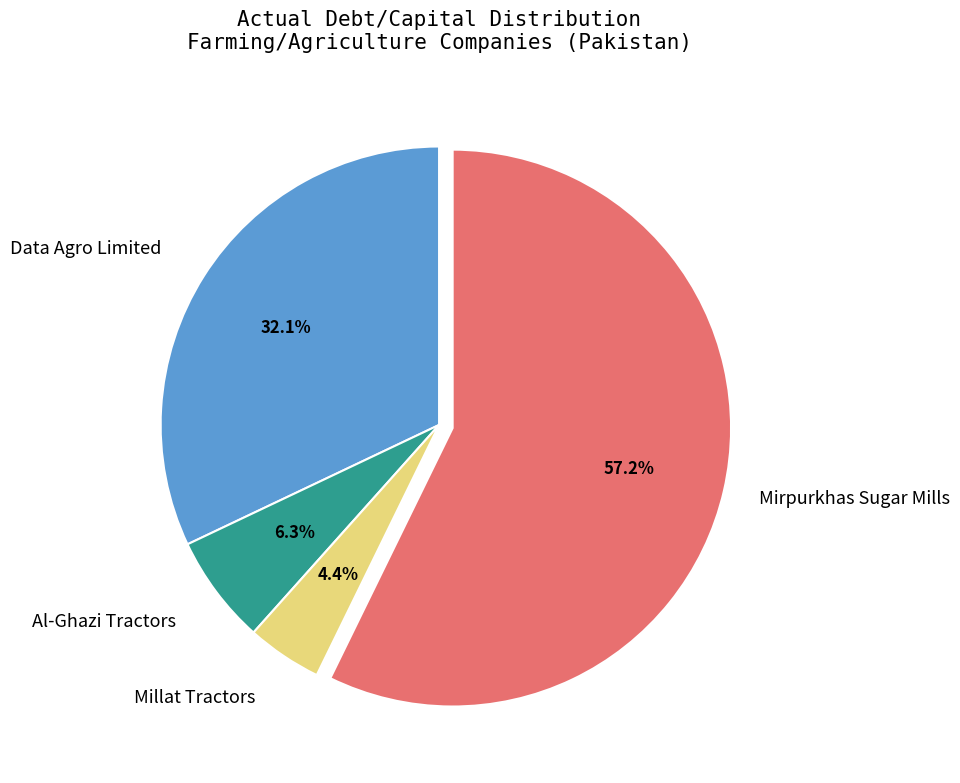

Is there any slice that represents more than half of the pie?

Yes